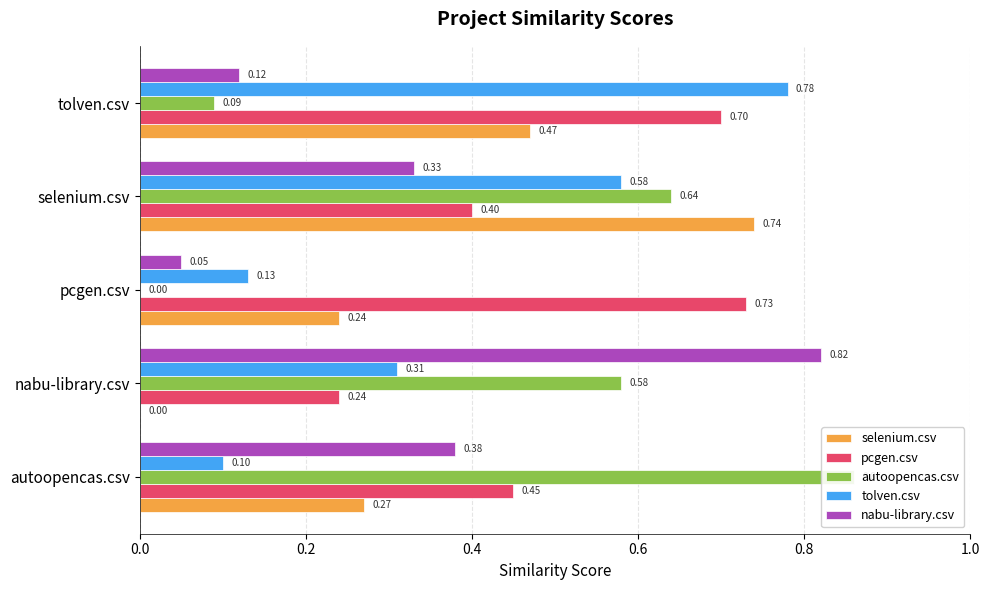

What is the highest value of the tolven.csv series?

0.8